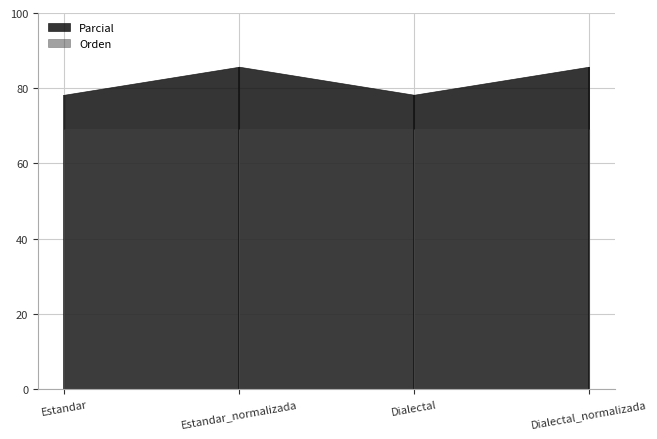

The Parcial series shows 78.3 at Dialectal. True or false?

True